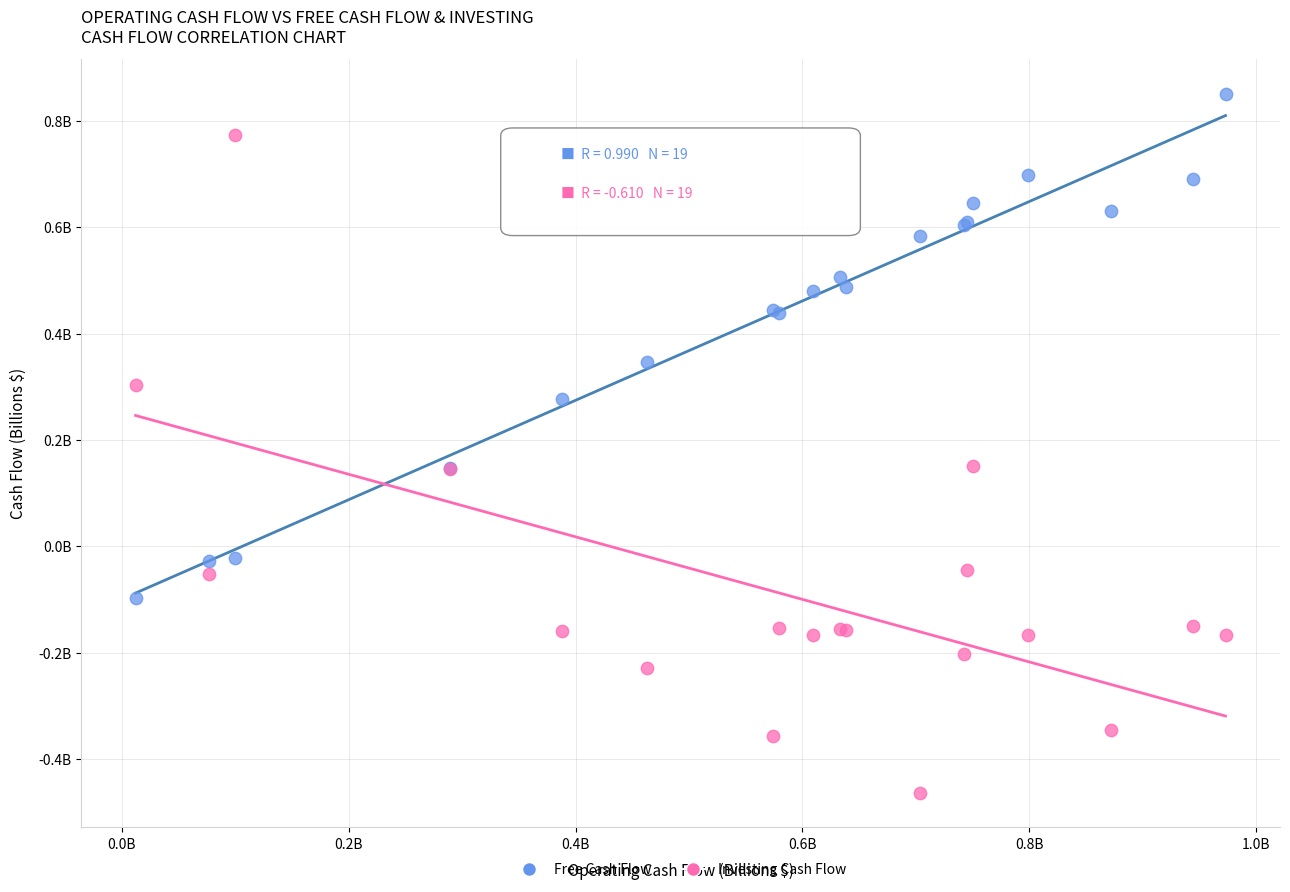

Which series contains the highest Y value?

Free Cash Flow